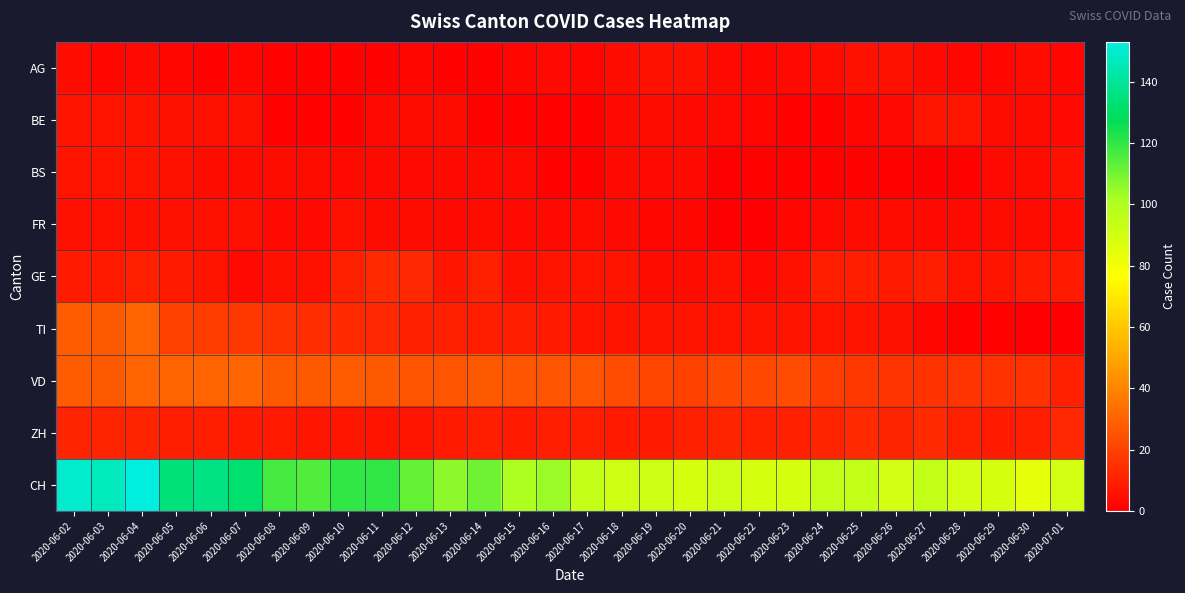

Reading left to right, transcribe all the data shown in this chart.

AG: 2020-06-02=4	2020-06-03=2	2020-06-04=3	2020-06-05=2	2020-06-06=1	2020-06-07=2	2020-06-08=1	2020-06-09=1	2020-06-10=1	2020-06-11=1	2020-06-12=2	2020-06-13=1	2020-06-14=1	2020-06-15=2	2020-06-16=3	2020-06-17=2	2020-06-18=4	2020-06-19=5	2020-06-20=5	2020-06-21=3	2020-06-22=2	2020-06-23=3	2020-06-24=4	2020-06-25=5	2020-06-26=5	2020-06-27=3	2020-06-28=2	2020-06-29=2	2020-06-30=4	2020-07-01=2
BE: 2020-06-02=6	2020-06-03=6	2020-06-04=6	2020-06-05=5	2020-06-06=5	2020-06-07=5	2020-06-08=1	2020-06-09=1	2020-06-10=1	2020-06-11=3	2020-06-12=4	2020-06-13=4	2020-06-14=1	2020-06-15=1	2020-06-16=1	2020-06-17=1	2020-06-18=3	2020-06-19=4	2020-06-20=3	2020-06-21=3	2020-06-22=2	2020-06-23=1	2020-06-24=1	2020-06-25=2	2020-06-26=3	2020-06-27=7	2020-06-28=7	2020-06-29=4	2020-06-30=4	2020-07-01=3
BS: 2020-06-02=6	2020-06-03=6	2020-06-04=6	2020-06-05=5	2020-06-06=4	2020-06-07=4	2020-06-08=4	2020-06-09=4	2020-06-10=3	2020-06-11=3	2020-06-12=3	2020-06-13=3	2020-06-14=3	2020-06-15=3	2020-06-16=1	2020-06-17=1	2020-06-18=3	2020-06-19=3	2020-06-20=3	2020-06-21=0	2020-06-22=1	2020-06-23=1	2020-06-24=1	2020-06-25=1	2020-06-26=1	2020-06-27=0	2020-06-28=1	2020-06-29=3	2020-06-30=4	2020-07-01=5
FR: 2020-06-02=5	2020-06-03=5	2020-06-04=5	2020-06-05=5	2020-06-06=5	2020-06-07=5	2020-06-08=3	2020-06-09=3	2020-06-10=5	2020-06-11=4	2020-06-12=4	2020-06-13=3	2020-06-14=4	2020-06-15=3	2020-06-16=3	2020-06-17=4	2020-06-18=3	2020-06-19=2	2020-06-20=2	2020-06-21=0	2020-06-22=0	2020-06-23=2	2020-06-24=3	2020-06-25=4	2020-06-26=4	2020-06-27=3	2020-06-28=3	2020-06-29=4	2020-06-30=4	2020-07-01=4
GE: 2020-06-02=8	2020-06-03=8	2020-06-04=10	2020-06-05=8	2020-06-06=6	2020-06-07=3	2020-06-08=5	2020-06-09=5	2020-06-10=10	2020-06-11=13	2020-06-12=12	2020-06-13=7	2020-06-14=10	2020-06-15=5	2020-06-16=6	2020-06-17=6	2020-06-18=6	2020-06-19=4	2020-06-20=4	2020-06-21=5	2020-06-22=3	2020-06-23=5	2020-06-24=9	2020-06-25=9	2020-06-26=8	2020-06-27=9	2020-06-28=6	2020-06-29=6	2020-06-30=8	2020-07-01=8
TI: 2020-06-02=28	2020-06-03=27	2020-06-04=30	2020-06-05=20	2020-06-06=18	2020-06-07=17	2020-06-08=15	2020-06-09=14	2020-06-10=13	2020-06-11=12	2020-06-12=10	2020-06-13=10	2020-06-14=9	2020-06-15=9	2020-06-16=8	2020-06-17=6	2020-06-18=6	2020-06-19=6	2020-06-20=6	2020-06-21=6	2020-06-22=6	2020-06-23=6	2020-06-24=6	2020-06-25=6	2020-06-26=5	2020-06-27=2	2020-06-28=1	2020-06-29=1	2020-06-30=0	2020-07-01=0
VD: 2020-06-02=28	2020-06-03=27	2020-06-04=30	2020-06-05=30	2020-06-06=30	2020-06-07=31	2020-06-08=27	2020-06-09=27	2020-06-10=28	2020-06-11=27	2020-06-12=26	2020-06-13=26	2020-06-14=27	2020-06-15=26	2020-06-16=26	2020-06-17=26	2020-06-18=23	2020-06-19=21	2020-06-20=20	2020-06-21=22	2020-06-22=22	2020-06-23=23	2020-06-24=19	2020-06-25=17	2020-06-26=16	2020-06-27=15	2020-06-28=16	2020-06-29=15	2020-06-30=15	2020-07-01=10
ZH: 2020-06-02=11	2020-06-03=11	2020-06-04=11	2020-06-05=9	2020-06-06=9	2020-06-07=8	2020-06-08=8	2020-06-09=7	2020-06-10=7	2020-06-11=6	2020-06-12=7	2020-06-13=8	2020-06-14=9	2020-06-15=8	2020-06-16=9	2020-06-17=9	2020-06-18=8	2020-06-19=8	2020-06-20=10	2020-06-21=11	2020-06-22=10	2020-06-23=10	2020-06-24=11	2020-06-25=13	2020-06-26=11	2020-06-27=13	2020-06-28=10	2020-06-29=8	2020-06-30=9	2020-07-01=12
CH: 2020-06-02=150	2020-06-03=147	2020-06-04=153	2020-06-05=134	2020-06-06=136	2020-06-07=132	2020-06-08=117	2020-06-09=115	2020-06-10=120	2020-06-11=120	2020-06-12=112	2020-06-13=106	2020-06-14=111	2020-06-15=101	2020-06-16=104	2020-06-17=94	2020-06-18=91	2020-06-19=92	2020-06-20=89	2020-06-21=92	2020-06-22=89	2020-06-23=89	2020-06-24=95	2020-06-25=95	2020-06-26=90	2020-06-27=95	2020-06-28=90	2020-06-29=89	2020-06-30=84	2020-07-01=90